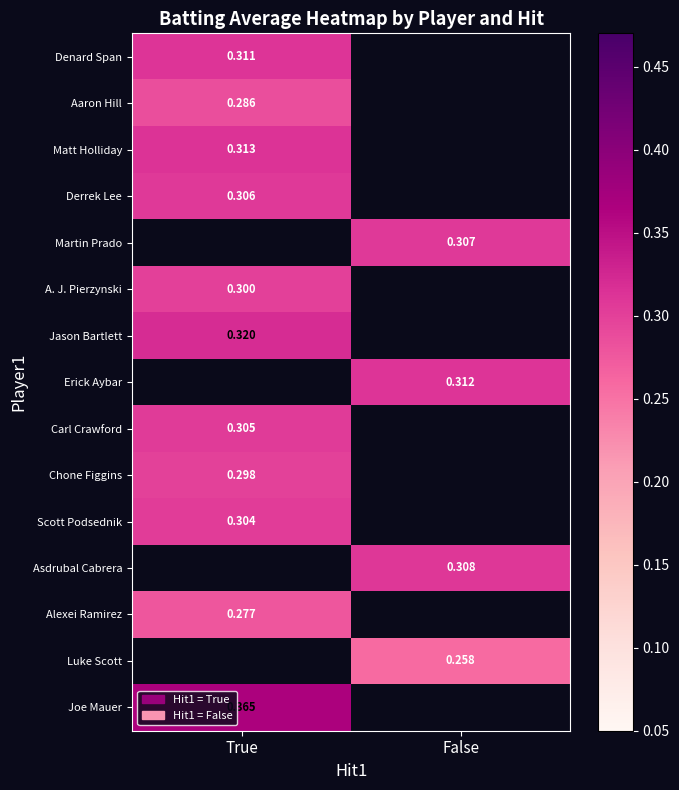

The Erick Aybar series shows 0.3 at False. True or false?

True